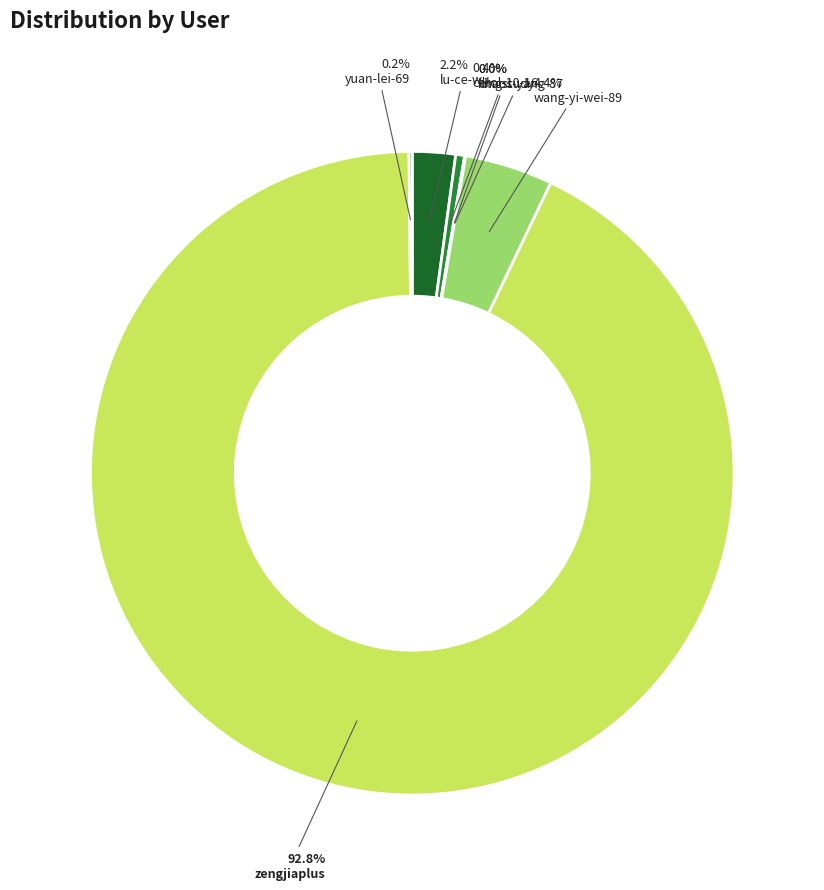

The carol-10-16 slice represents 1% of the pie. True or false?

False